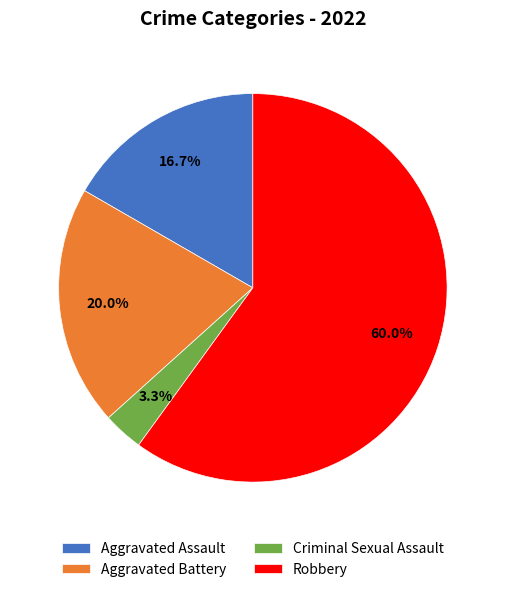

What is the largest slice in the pie chart?

Robbery